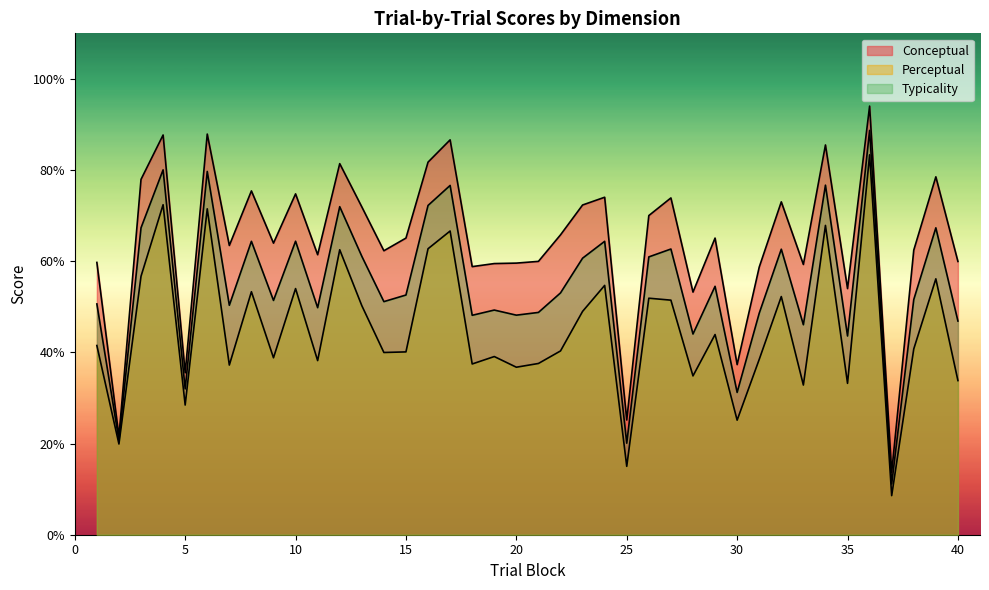

True or false: typicality and conceptual cross at least once.

False